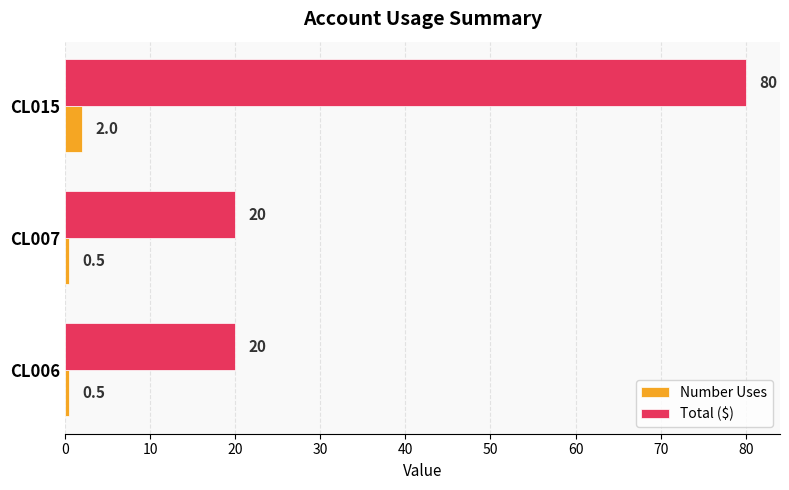

True or false: Number Uses has a value of 0.5 at CL006.

True